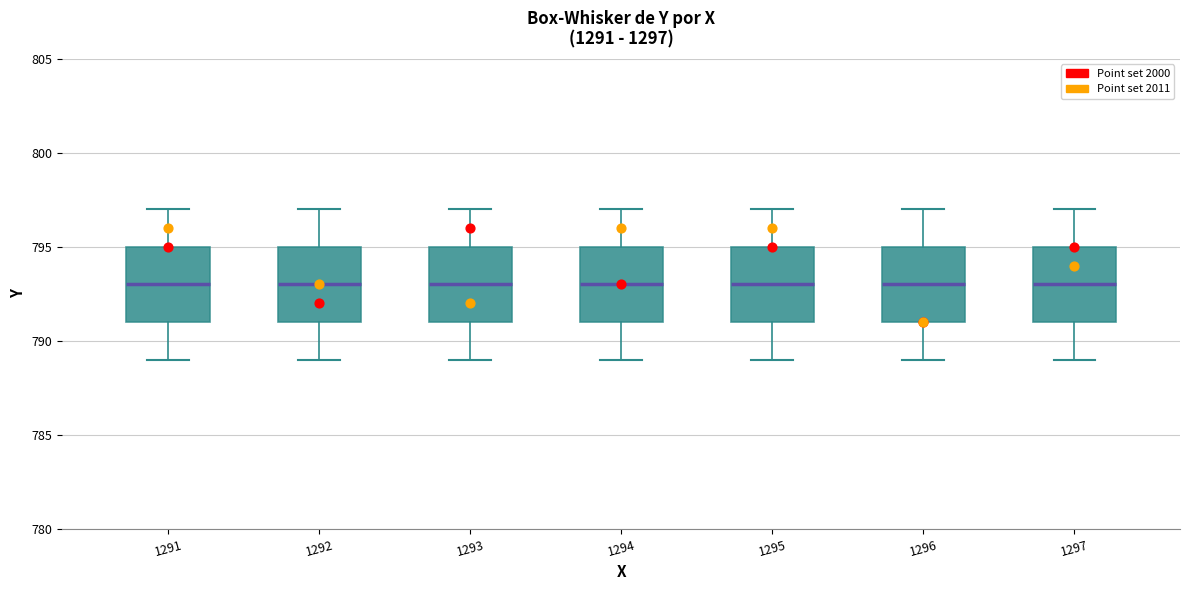

Reading left to right, read every box against the y-axis: the position of its median line, the range the box covers, and the ends of its whiskers. The values are not printed on the chart, so give them approximately, as read against the axis.

1291: median 793, box 791 to 795, whiskers 789 to 797
1292: median 793, box 791 to 795, whiskers 789 to 797
1293: median 793, box 791 to 795, whiskers 789 to 797
1294: median 793, box 791 to 795, whiskers 789 to 797
1295: median 793, box 791 to 795, whiskers 789 to 797
1296: median 793, box 791 to 795, whiskers 789 to 797
1297: median 793, box 791 to 795, whiskers 789 to 797